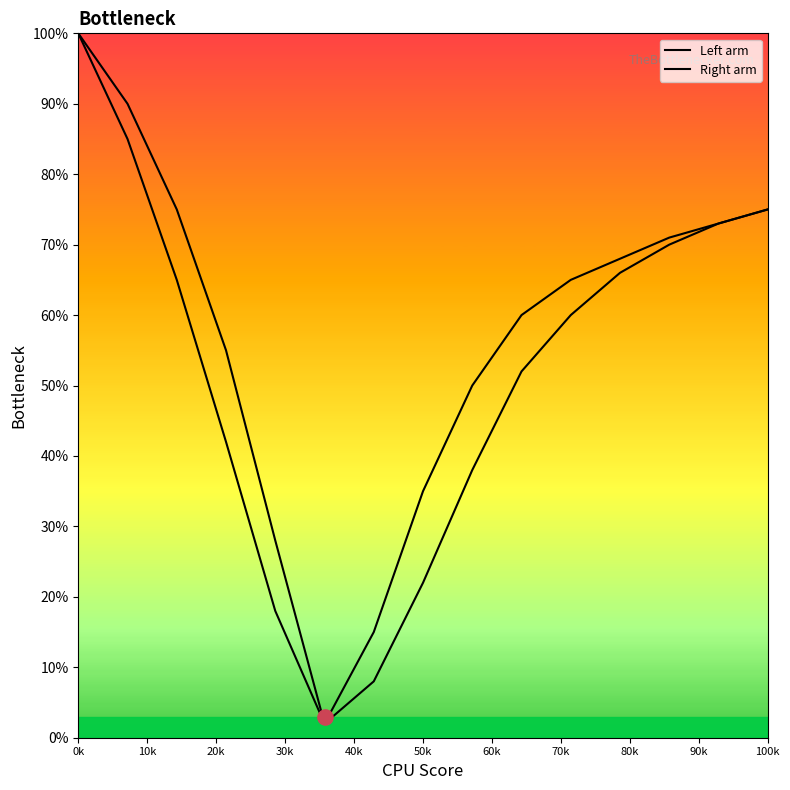

Which series reaches the maximum Y coordinate?

Left arm